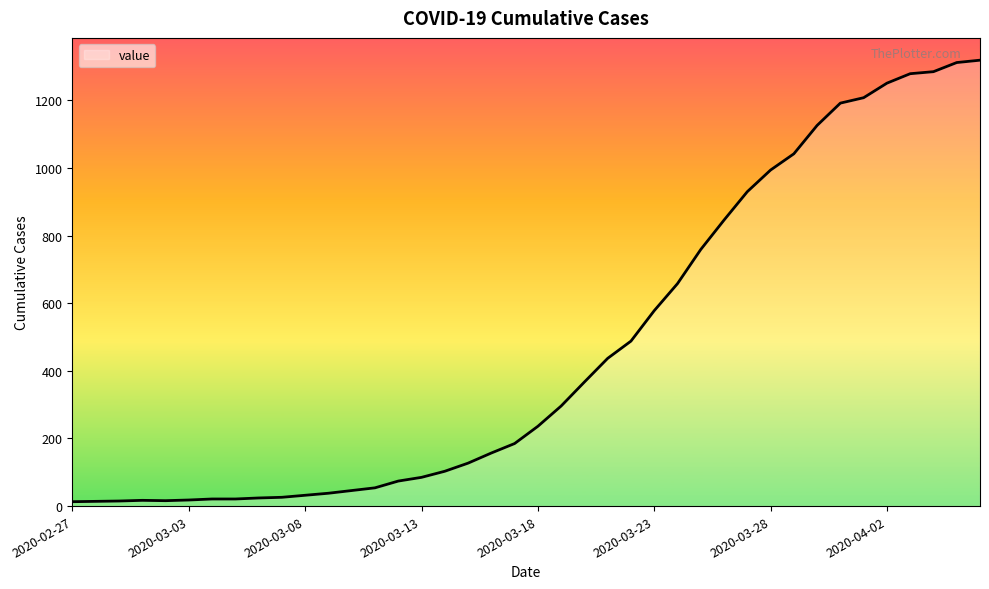

How many lines are shown in the chart?

1